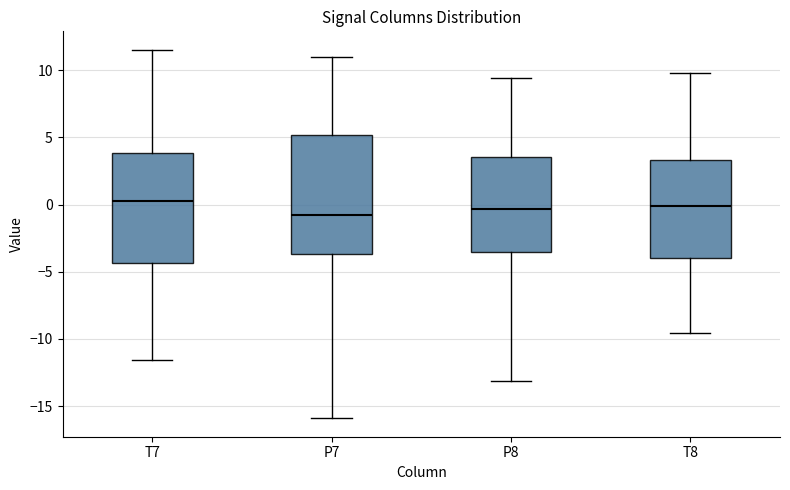

Reading left to right, transcribe this box plot: for each box, give where its median line is, the range the box spans, and where its two whiskers end, as read against the y-axis. The values are not printed on the chart, so give them approximately, as read against the axis.

T7: median 0.5, box -4.5 to 4.0, whiskers -11.5 to 11.5
P7: median -1.0, box -3.5 to 5.0, whiskers -16.0 to 11.0
P8: median -0.5, box -3.5 to 3.5, whiskers -13.0 to 9.5
T8: median 0.0, box -4.0 to 3.5, whiskers -9.5 to 10.0